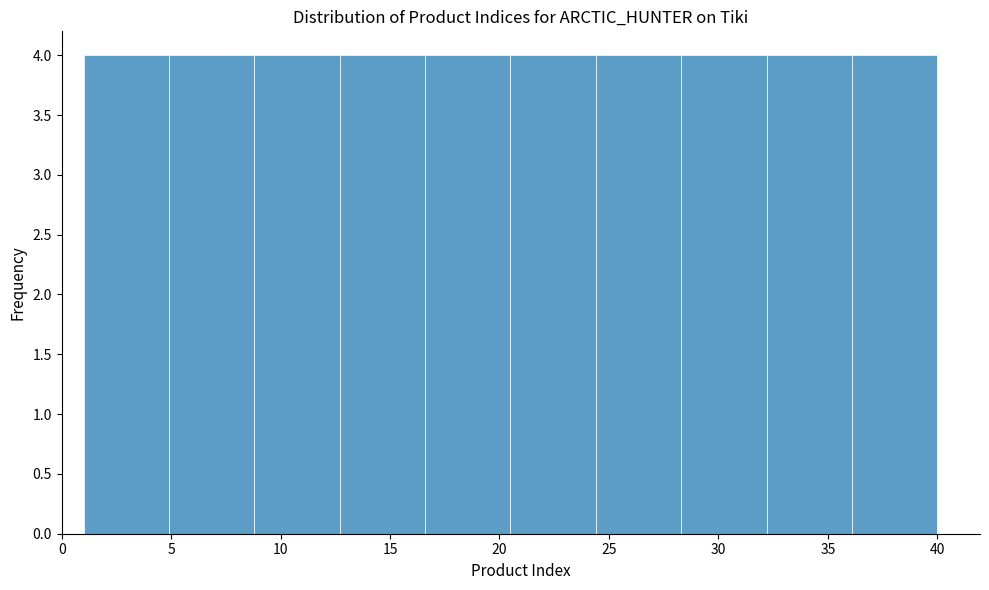

How tall is the bar that spans 1.0 to 4.9 on the x-axis? Neither the bar edges nor the heights are printed on the chart, so give them approximately, as read against the axes.

4